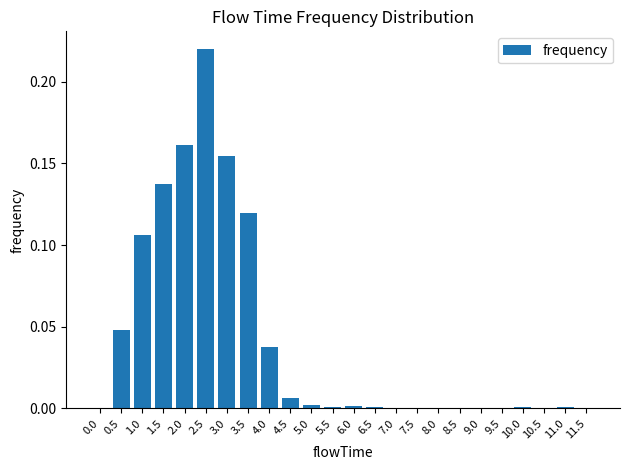

How many data points does each series have?

24